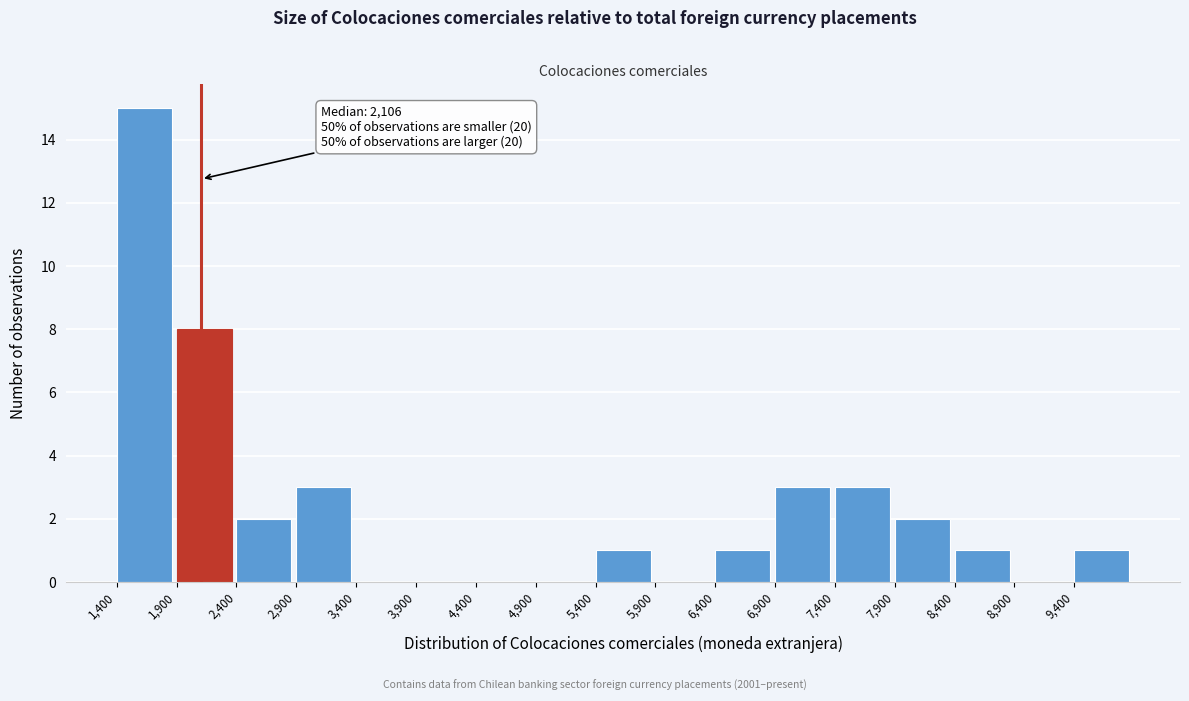

Over which range of the x-axis is the bar tallest?

1400 to 1900